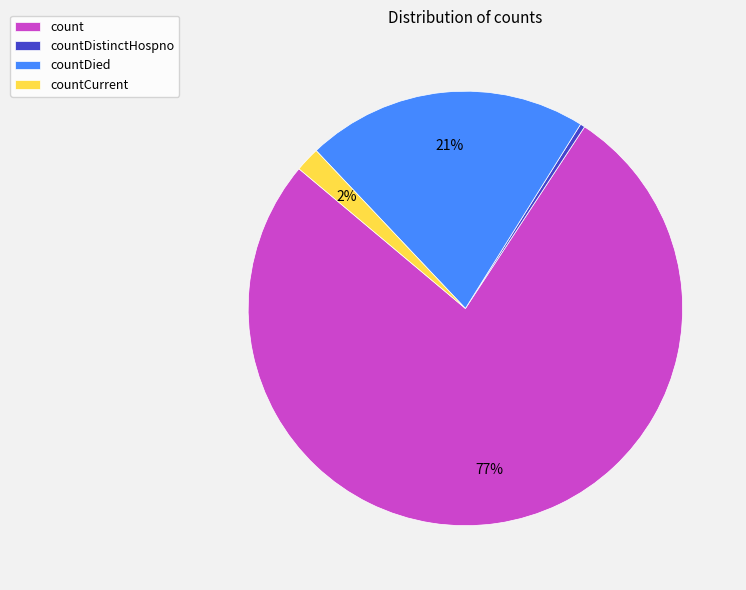

How many segments does this pie chart have?

4